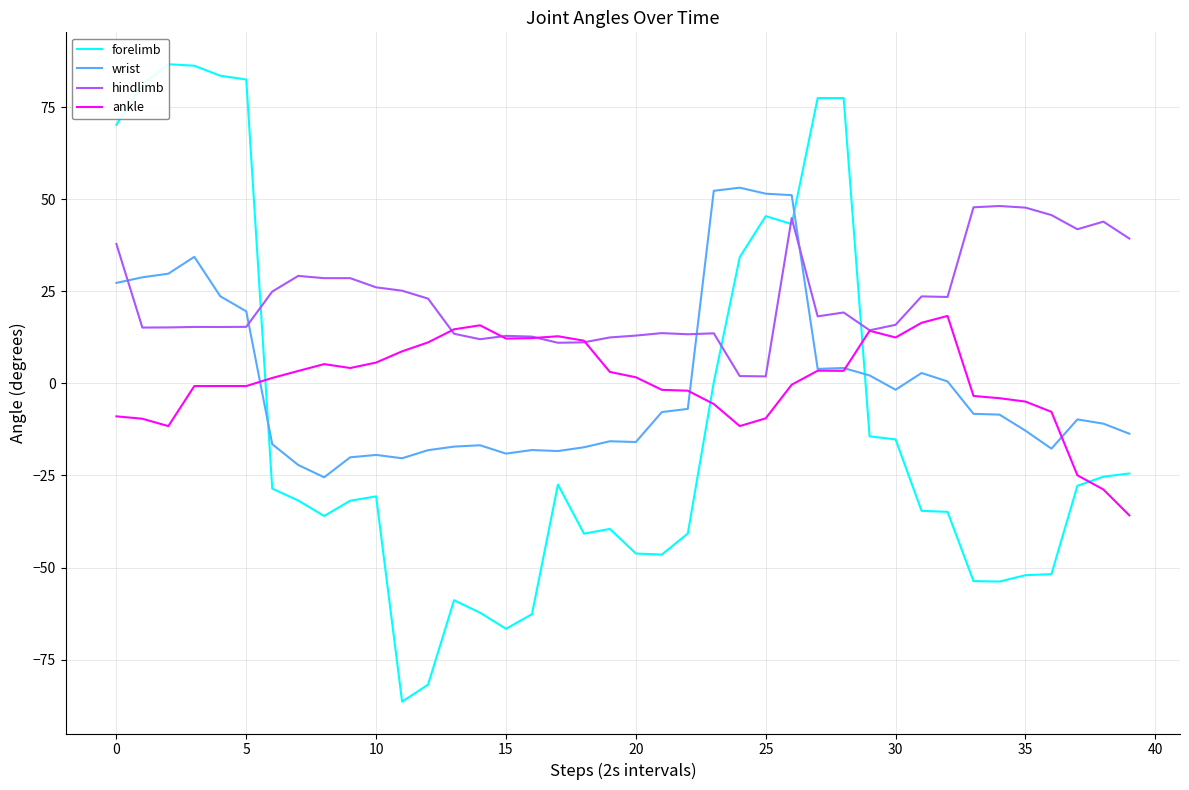

How many interior local peaks does the ankle series have?

7